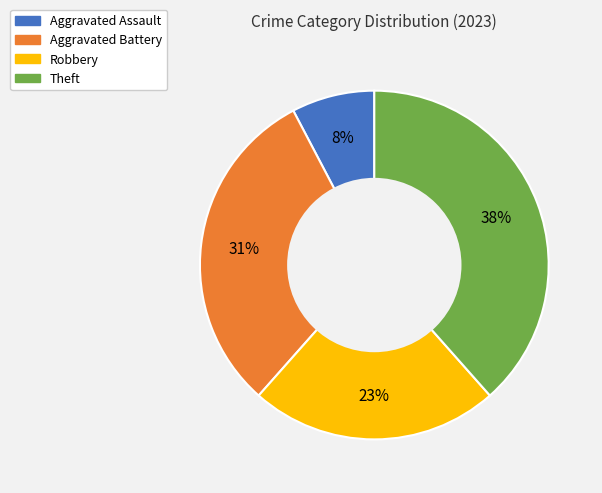

Count the number of slices in the pie.

4